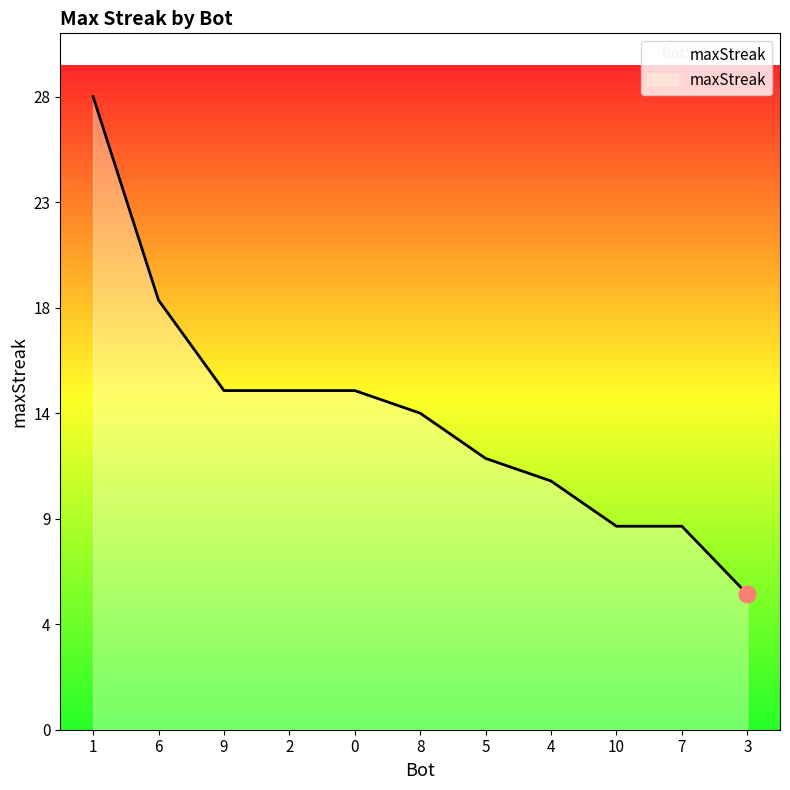

Approximately how many times larger is the value at 1 compared to 3?

4.7